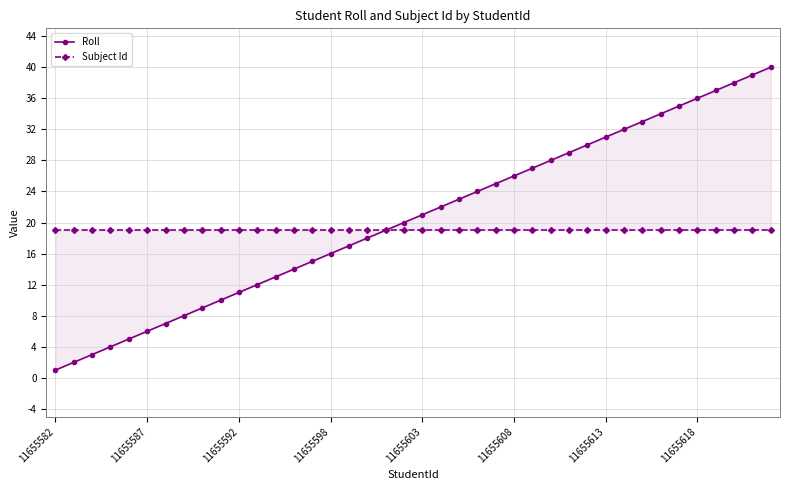

Is it true that Subject Id equals 19 at 19?

True